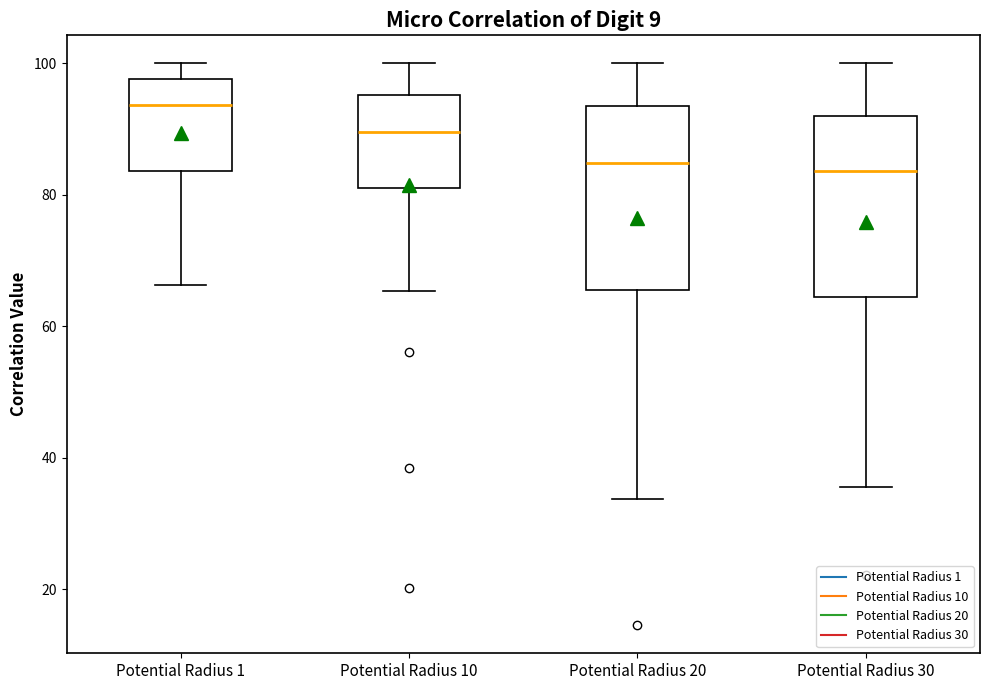

Reading left to right, transcribe this box plot: for each box, give where its median line is, the range the box spans, and where its two whiskers end, as read against the y-axis. The values are not printed on the chart, so give them approximately, as read against the axis.

Potential Radius 1: median 94, box 84 to 98, whiskers 66 to 100
Potential Radius 10: median 90, box 82 to 96, whiskers 66 to 100
Potential Radius 20: median 84, box 66 to 94, whiskers 34 to 100
Potential Radius 30: median 84, box 64 to 92, whiskers 36 to 100